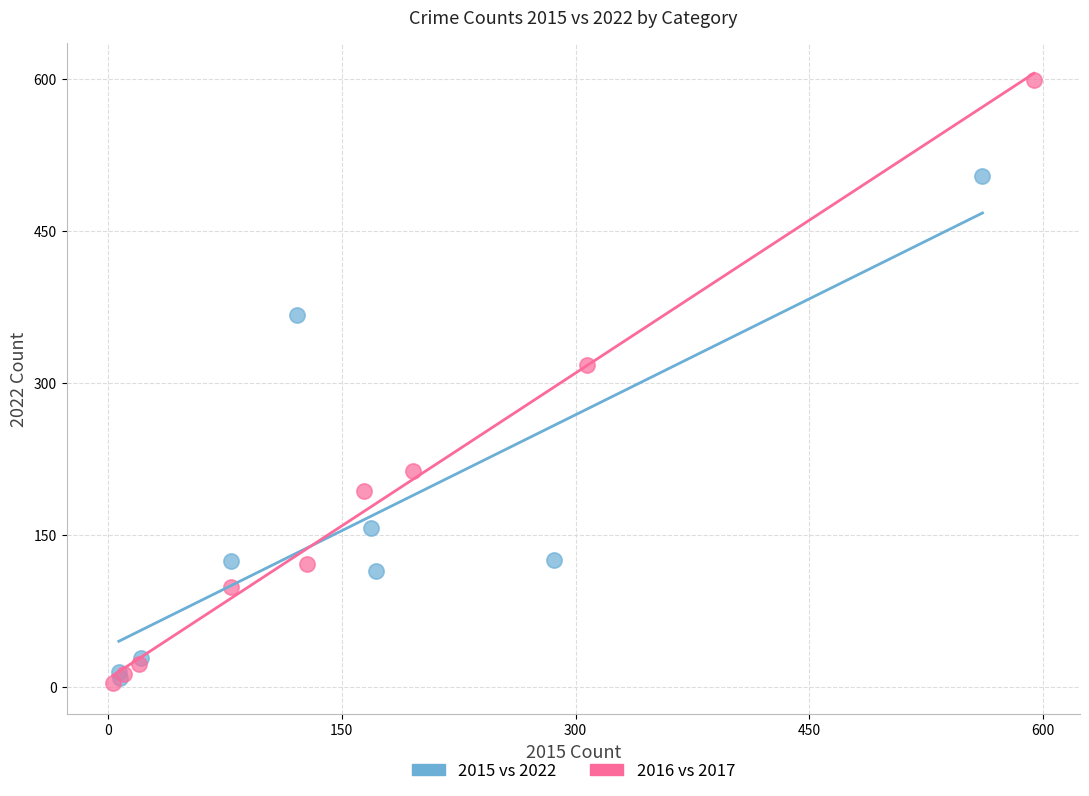

Which series has the widest spread of Y values?

2016 vs 2017